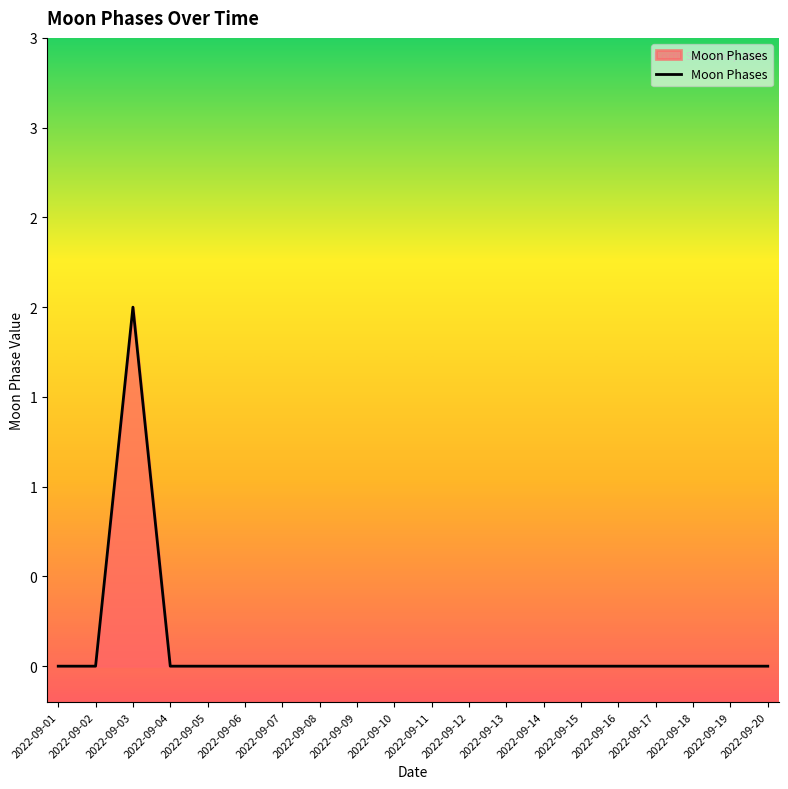

What is the greatest value displayed?

2